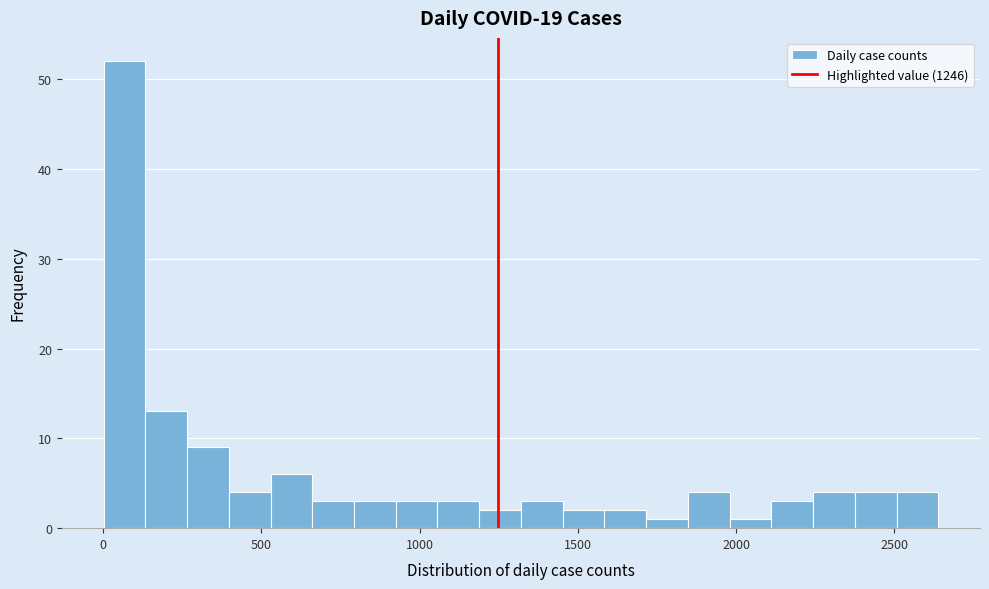

Around what value on the x-axis is the tallest bar? Give the approximate position of its centre, as read against the axis.

50